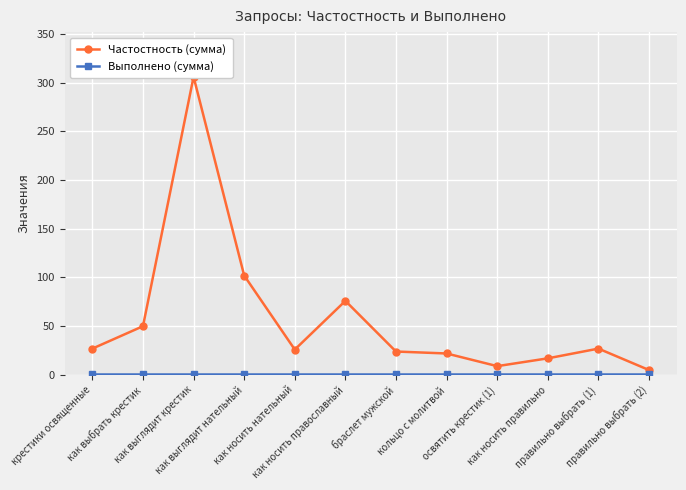

Rank the categories by Выполнено (сумма) value from highest to lowest.

крестики освященные, как выбрать крестик, как выглядит крестик, как выглядит нательный, как носить нательный, как носить православный, браслет мужской, кольцо с молитвой, освятить крестик (1), как носить правильно, правильно выбрать (1), правильно выбрать (2)